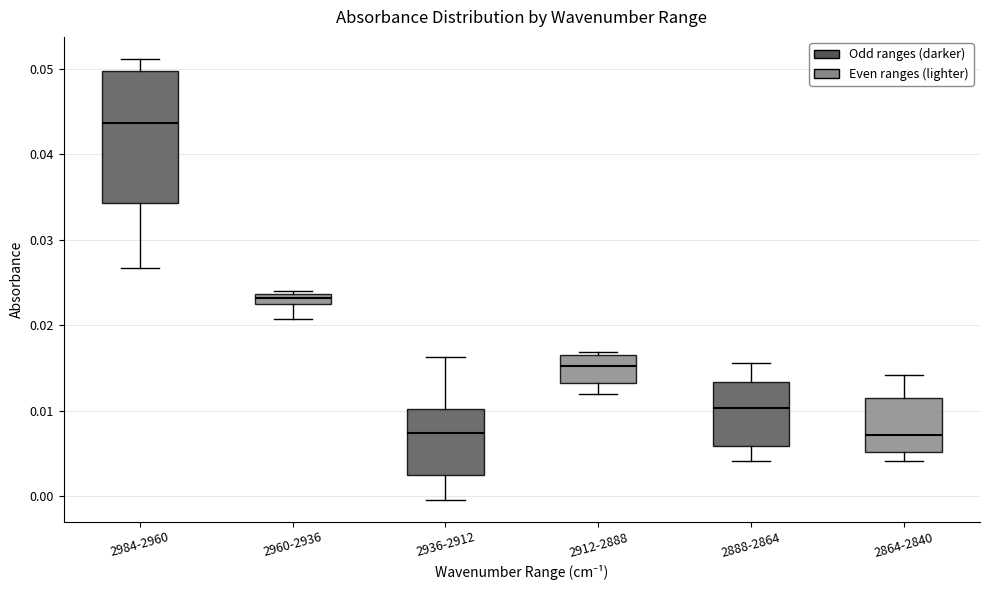

Which box is the tallest, from its lower edge to its upper edge?

2984-2960